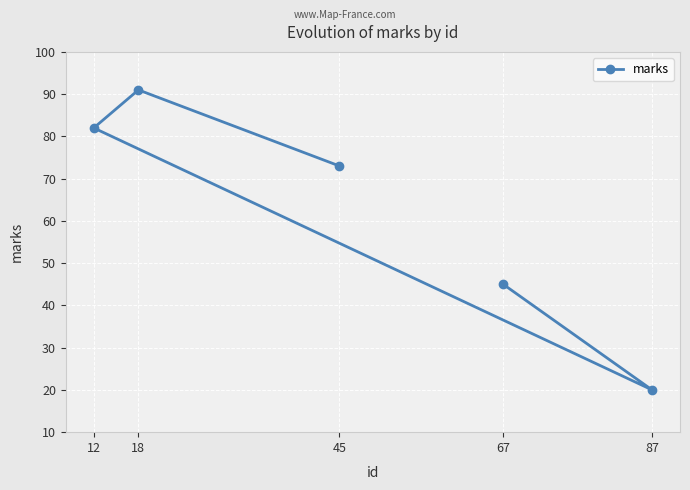

The value at 12 is 52. True or false?

False